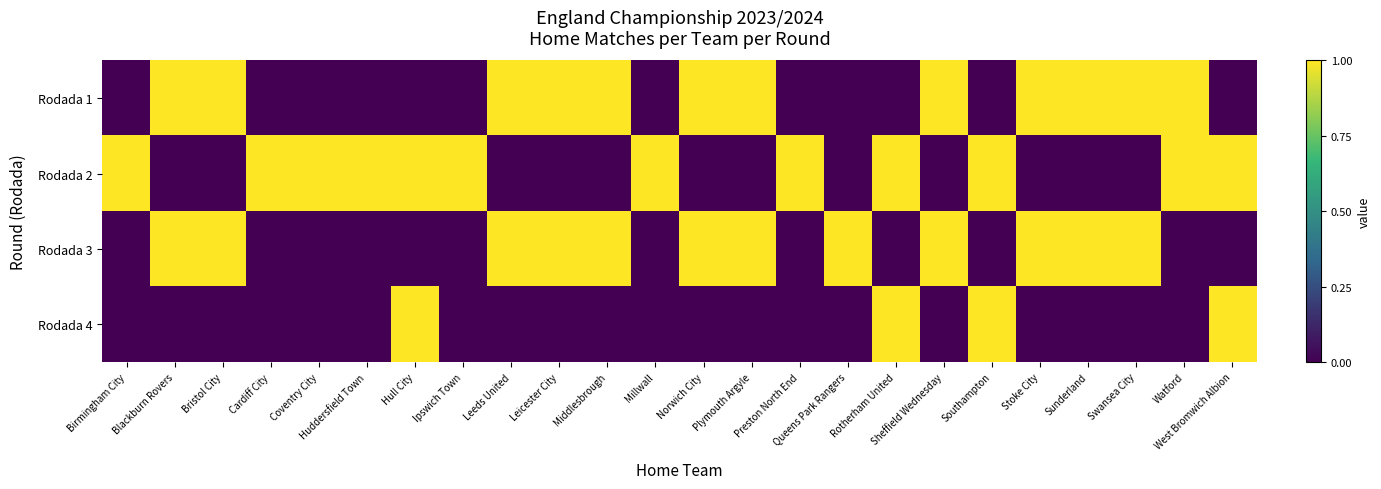

Reading right to left, what are all the values shown in this chart?

row_0: West Bromwich Albion=0	Watford=1	Swansea City=1	Sunderland=1	Stoke City=1	Southampton=0	Sheffield Wednesday=1	Rotherham United=0	Queens Park Rangers=0	Preston North End=0	Plymouth Argyle=1	Norwich City=1	Millwall=0	Middlesbrough=1	Leicester City=1	Leeds United=1	Ipswich Town=0	Hull City=0	Huddersfield Town=0	Coventry City=0	Cardiff City=0	Bristol City=1	Blackburn Rovers=1	Birmingham City=0
row_1: West Bromwich Albion=1	Watford=1	Swansea City=0	Sunderland=0	Stoke City=0	Southampton=1	Sheffield Wednesday=0	Rotherham United=1	Queens Park Rangers=0	Preston North End=1	Plymouth Argyle=0	Norwich City=0	Millwall=1	Middlesbrough=0	Leicester City=0	Leeds United=0	Ipswich Town=1	Hull City=1	Huddersfield Town=1	Coventry City=1	Cardiff City=1	Bristol City=0	Blackburn Rovers=0	Birmingham City=1
row_2: West Bromwich Albion=0	Watford=0	Swansea City=1	Sunderland=1	Stoke City=1	Southampton=0	Sheffield Wednesday=1	Rotherham United=0	Queens Park Rangers=1	Preston North End=0	Plymouth Argyle=1	Norwich City=1	Millwall=0	Middlesbrough=1	Leicester City=1	Leeds United=1	Ipswich Town=0	Hull City=0	Huddersfield Town=0	Coventry City=0	Cardiff City=0	Bristol City=1	Blackburn Rovers=1	Birmingham City=0
row_3: West Bromwich Albion=1	Watford=0	Swansea City=0	Sunderland=0	Stoke City=0	Southampton=1	Sheffield Wednesday=0	Rotherham United=1	Queens Park Rangers=0	Preston North End=0	Plymouth Argyle=0	Norwich City=0	Millwall=0	Middlesbrough=0	Leicester City=0	Leeds United=0	Ipswich Town=0	Hull City=1	Huddersfield Town=0	Coventry City=0	Cardiff City=0	Bristol City=0	Blackburn Rovers=0	Birmingham City=0